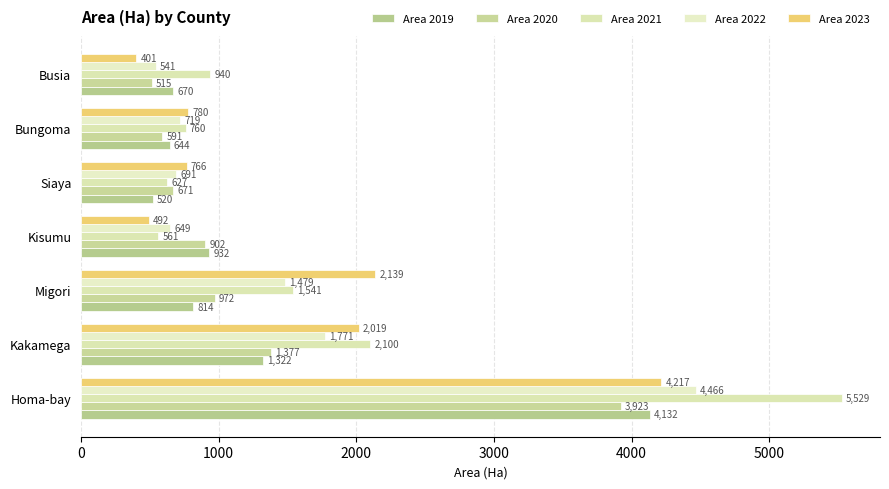

How many data points does each series have?

7